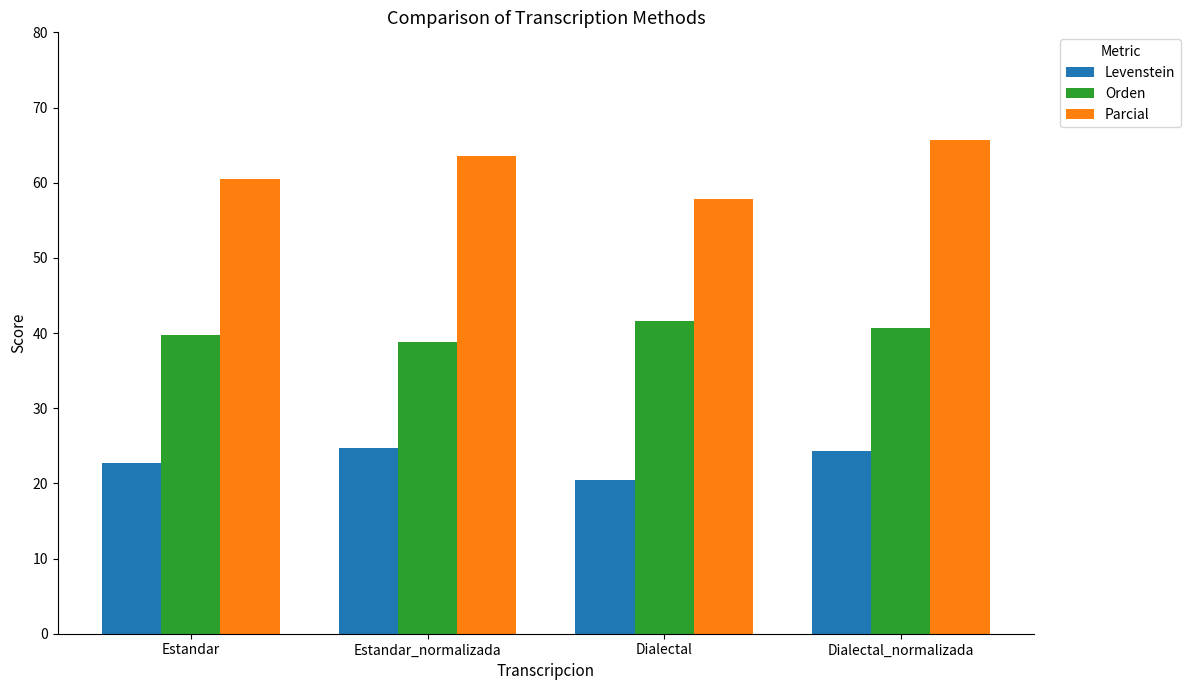

Where does the Levenstein series first go above 24?

Estandar_normalizada